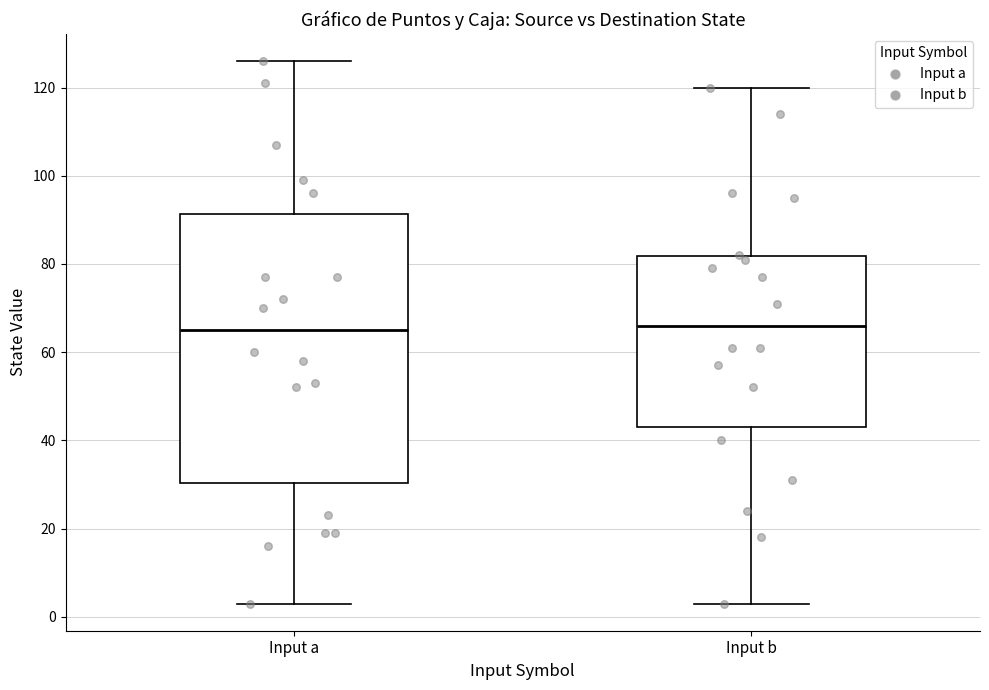

Reading left to right, transcribe this box plot: for each box, give where its median line is, the range the box spans, and where its two whiskers end, as read against the y-axis. The values are not printed on the chart, so give them approximately, as read against the axis.

Input a: median 66, box 30 to 92, whiskers 4 to 126
Input b: median 66, box 44 to 82, whiskers 4 to 120